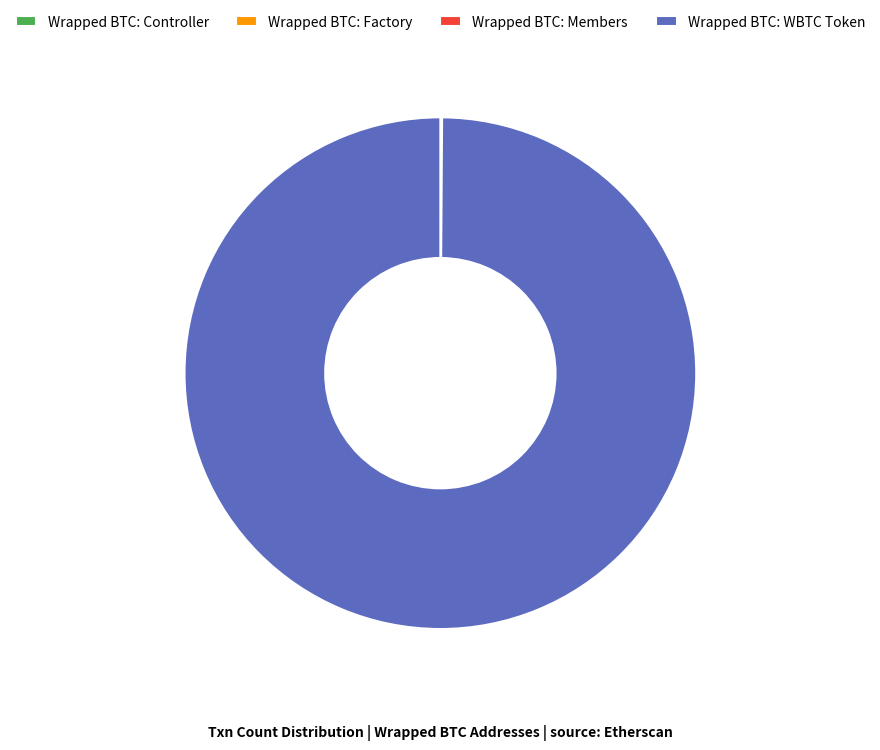

Is there any slice that represents more than half of the pie?

Yes